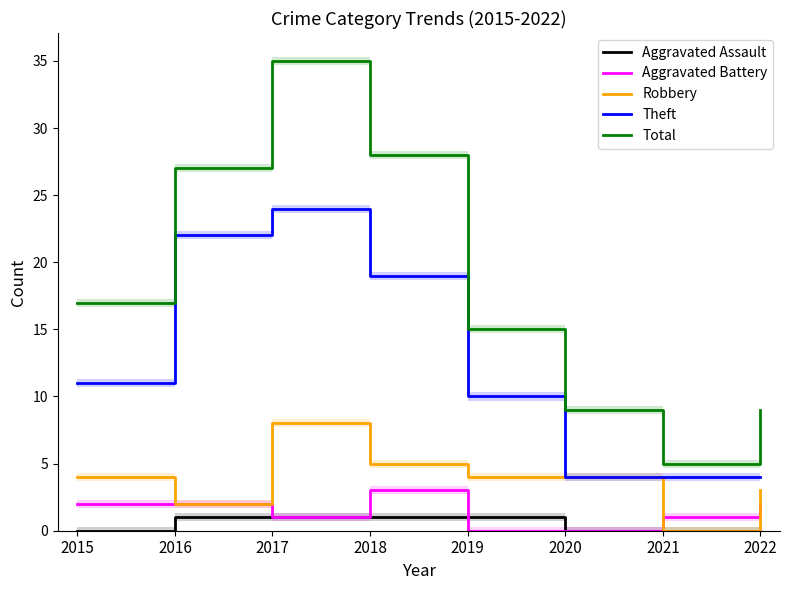

What are all the series names shown in the legend?

Aggravated Assault, Aggravated Battery, Robbery, Theft, Total